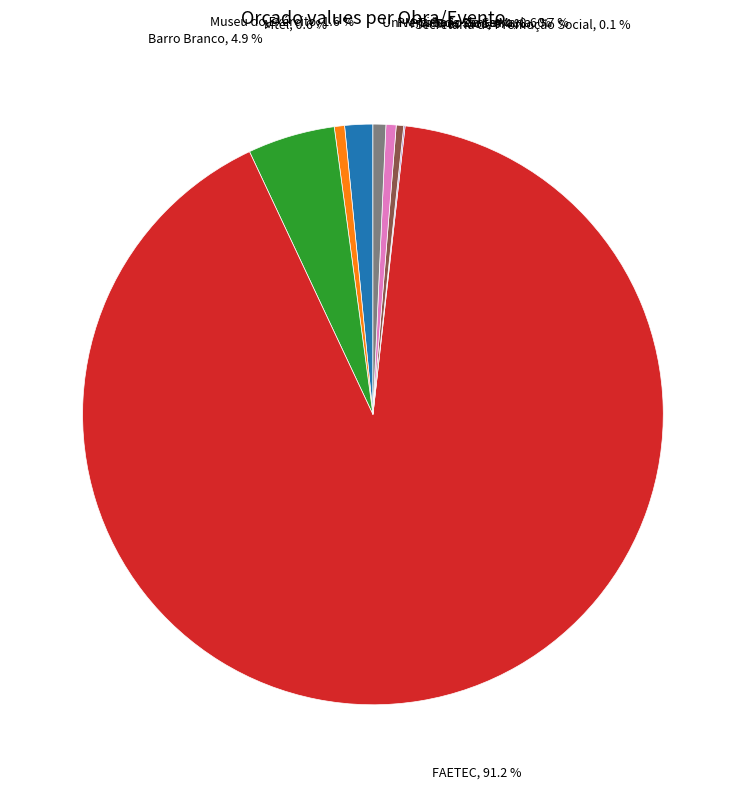

Does any single category account for the majority?

Yes